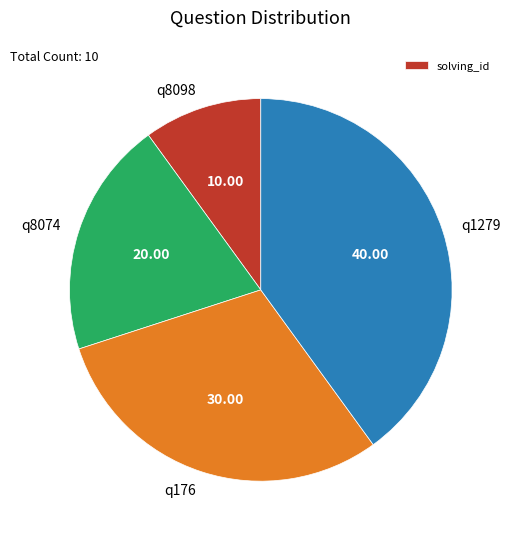

The q1279 slice represents 40% of the pie. True or false?

True